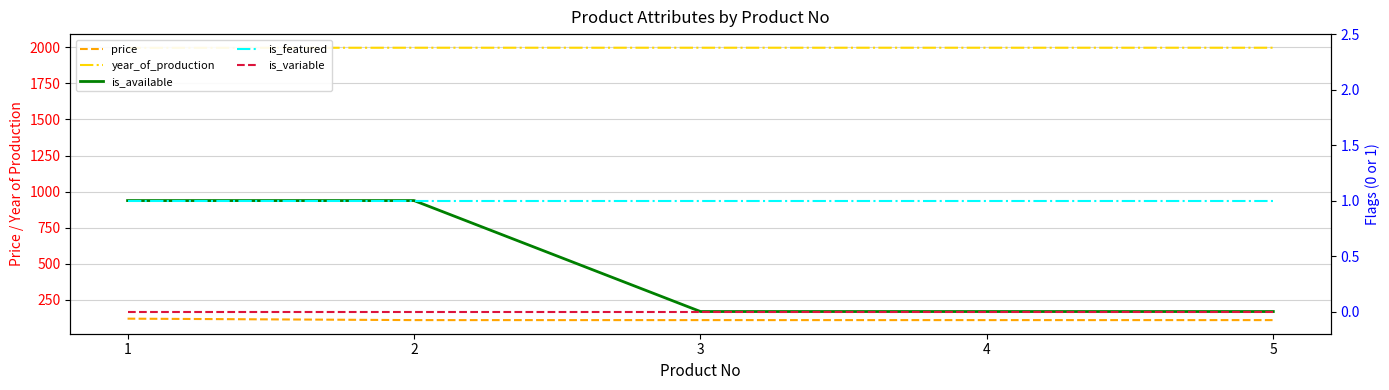

What value does the is_available series have at 1?

1